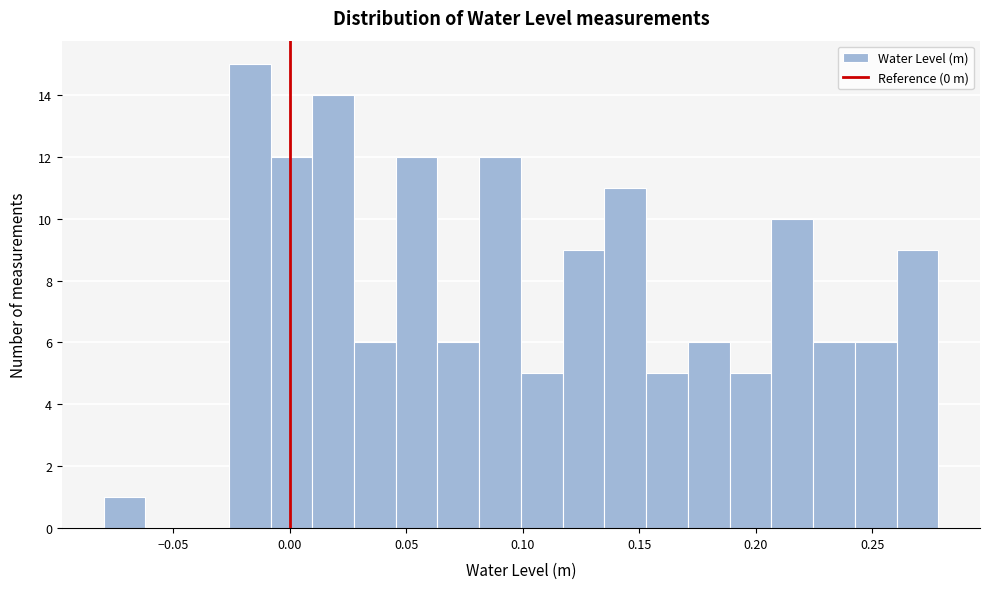

Around what value on the x-axis is the tallest bar? Give the approximate position of its centre, as read against the axis.

-0.015